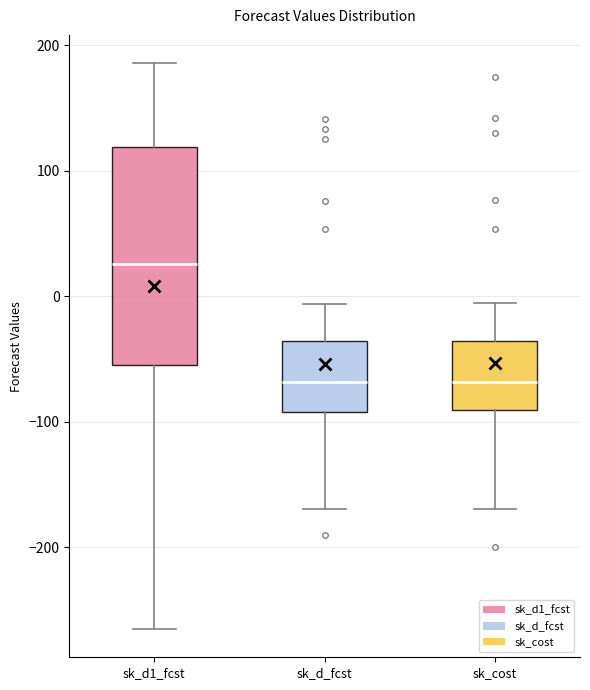

Comparing the boxes themselves (not the whiskers), which one is the tallest?

sk_d1_fcst